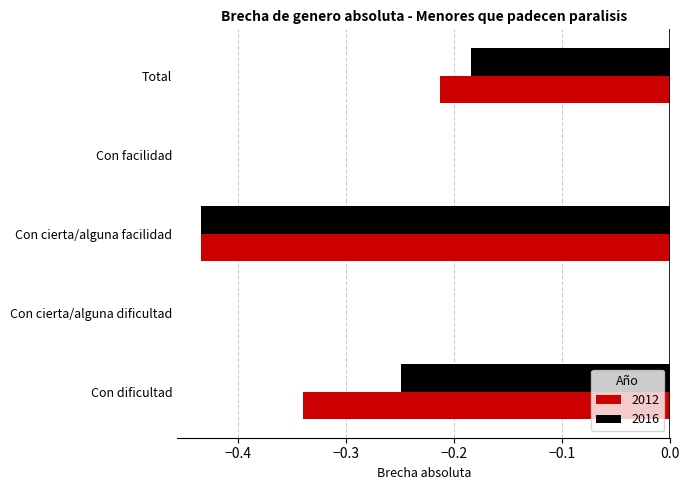

Which series has the largest total across all categories?

2016